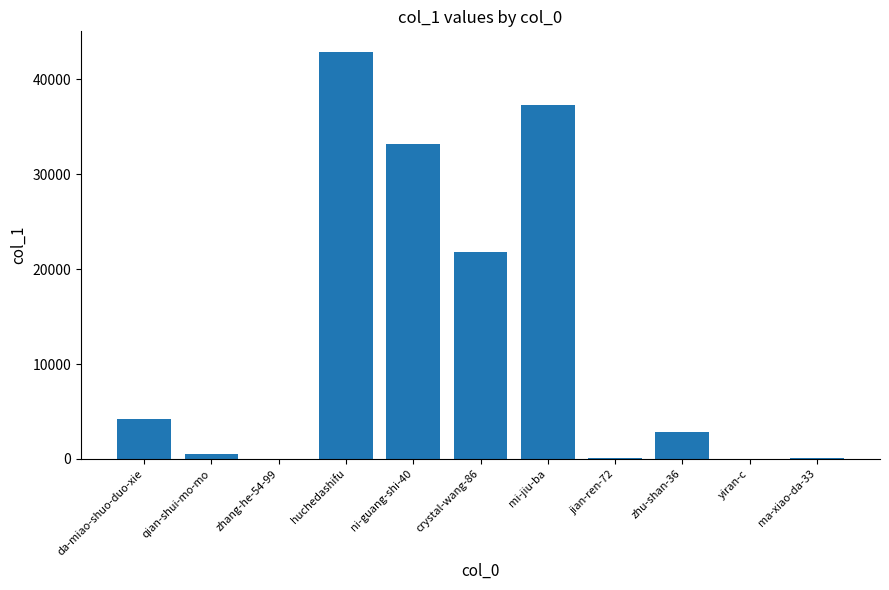

What is the sum of all values?

142796